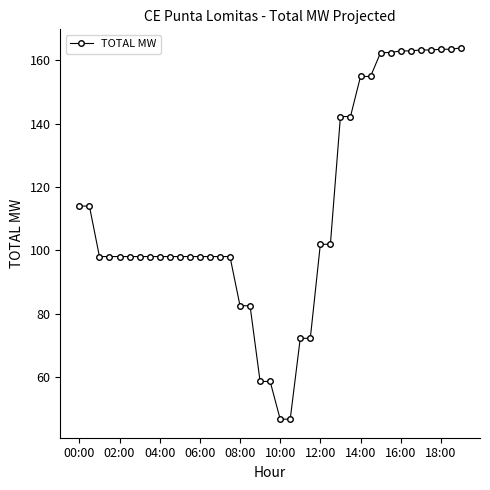

What is the value of the 18th point from the left?

82.5